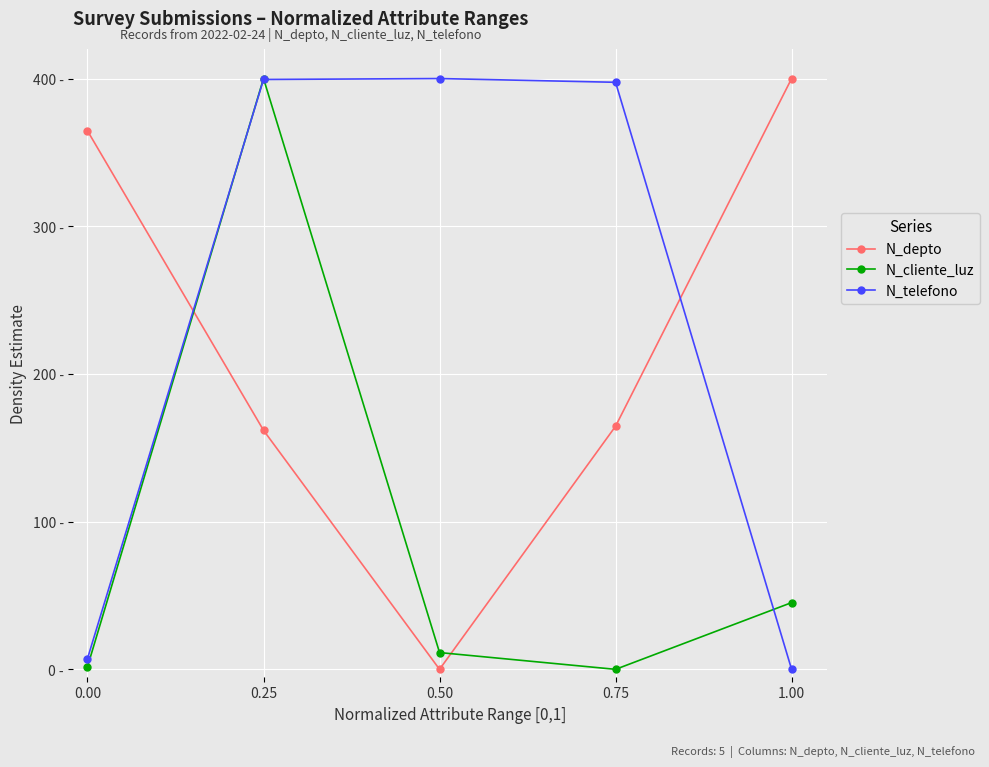

What are all the series names shown in the legend?

N_depto, N_cliente_luz, N_telefono